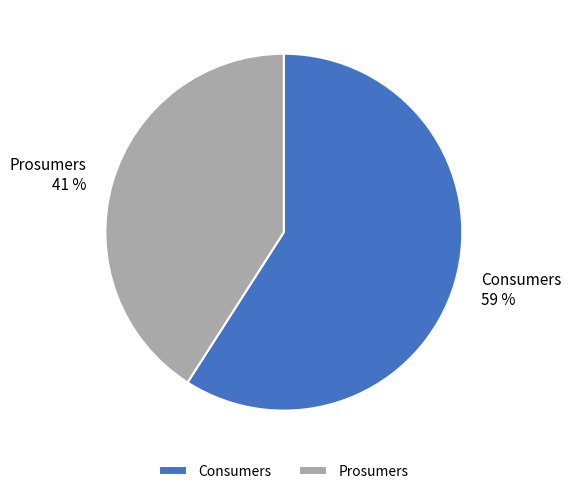

Which slice represents more than half of the pie?

Consumers